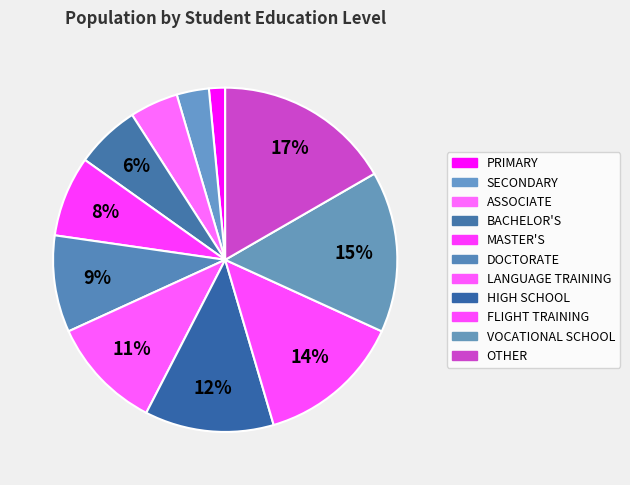

True or false: MASTER'S accounts for 21% of the total.

False